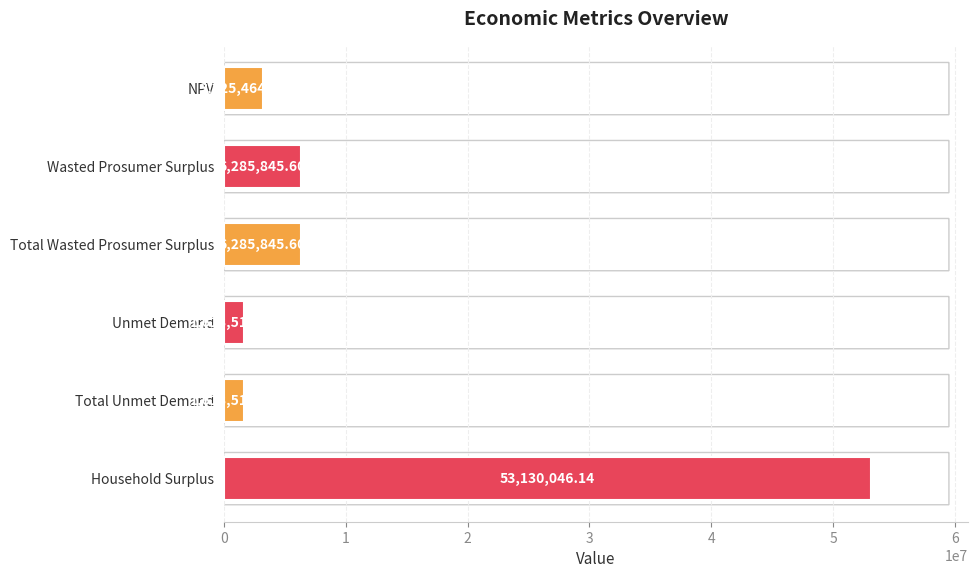

Approximately how many times larger is the value at Wasted Prosumer Surplus compared to Total Unmet Demand?

3.9